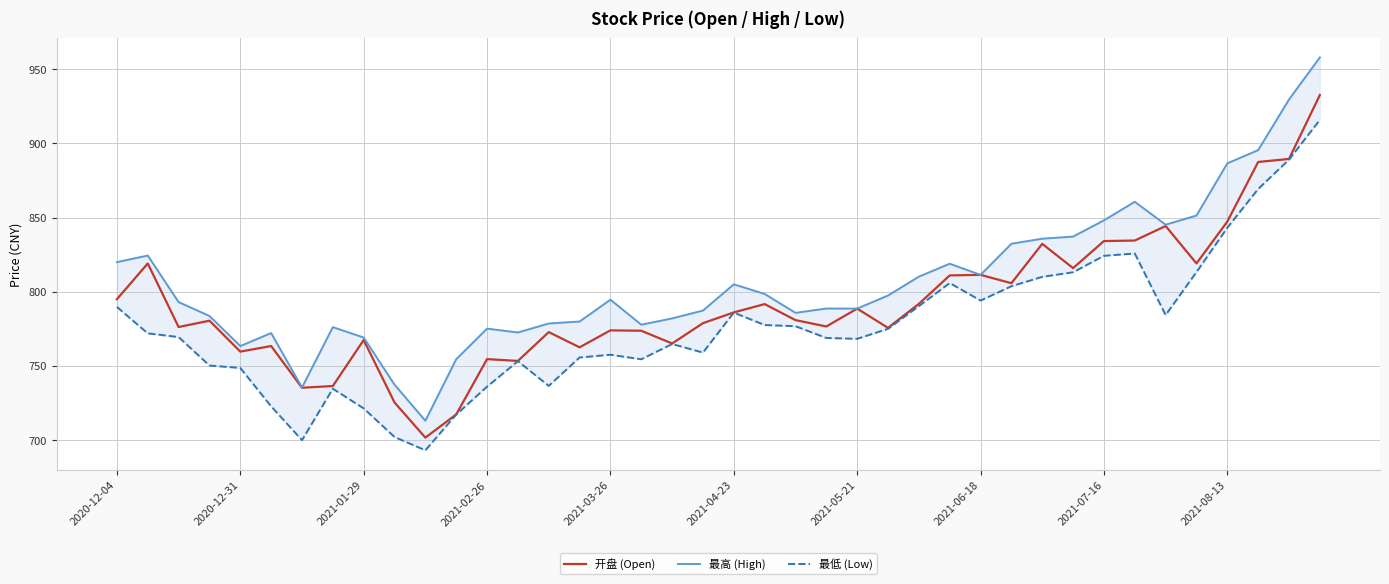

True or false: 最低 (Low) has more than 0 points higher than both neighbors.

True